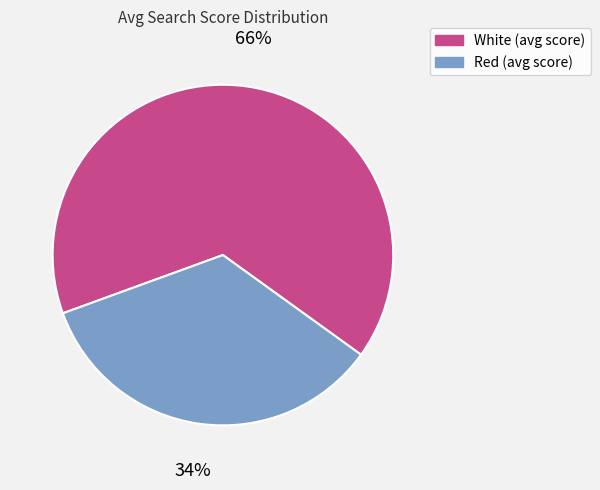

Which slice is the largest?

White